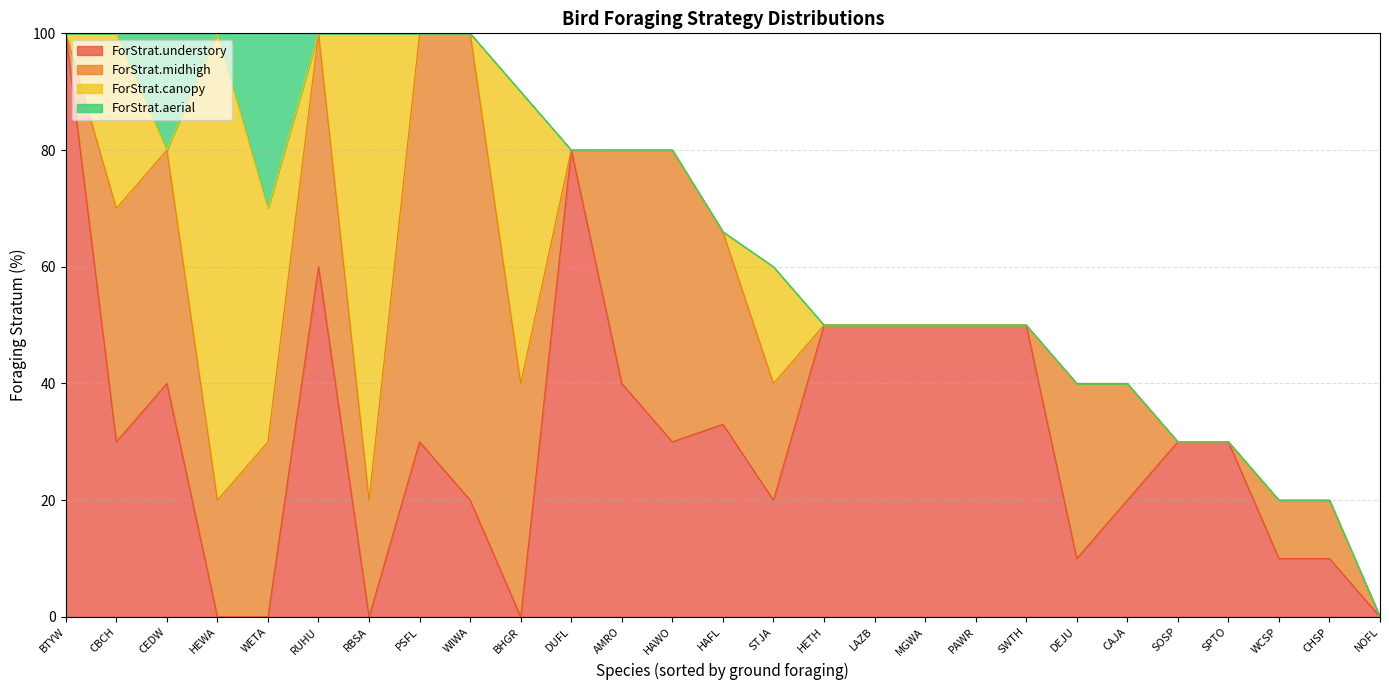

Is it true that ForStrat.canopy equals 0 at SOSP?

True